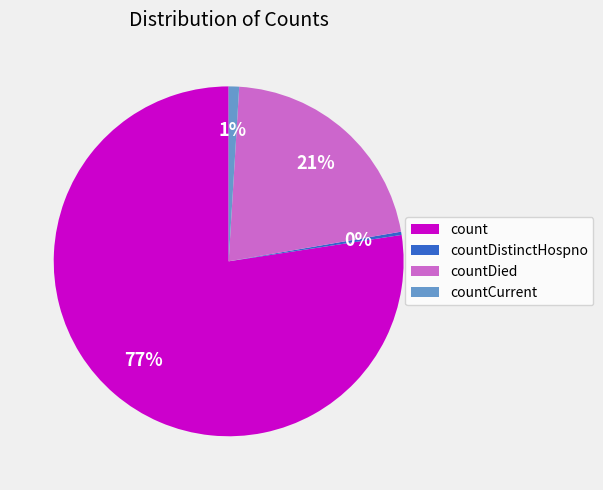

Rank the categories by value from highest to lowest.

count, countDied, countCurrent, countDistinctHospno